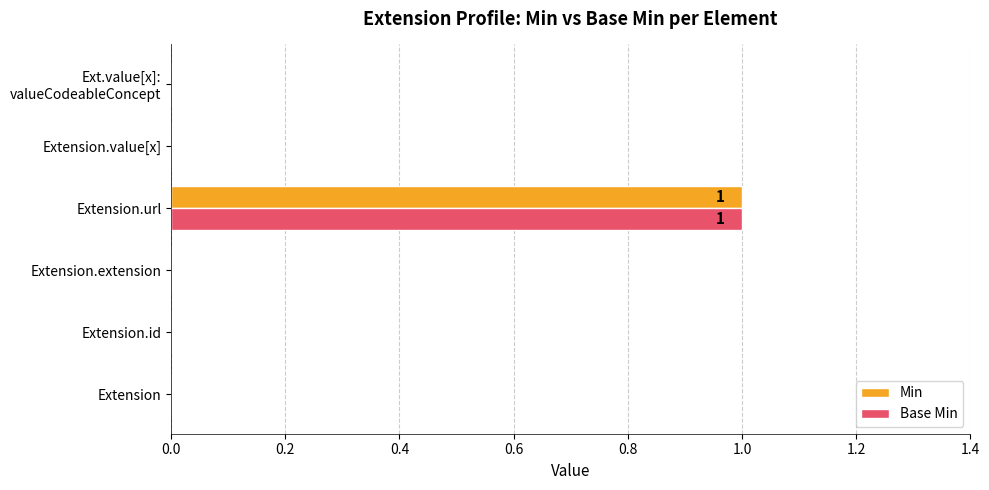

At which category is the sum across all series the highest?

Extension.url